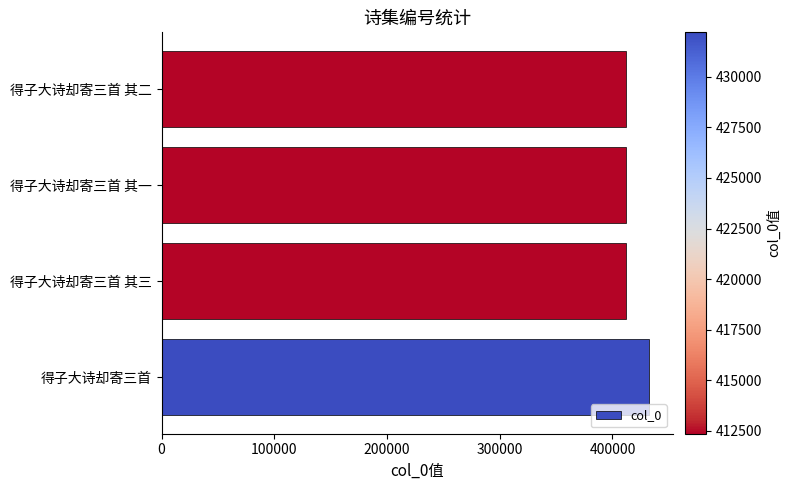

True or false: the data shows 432194 at 得子大诗却寄三首.

True